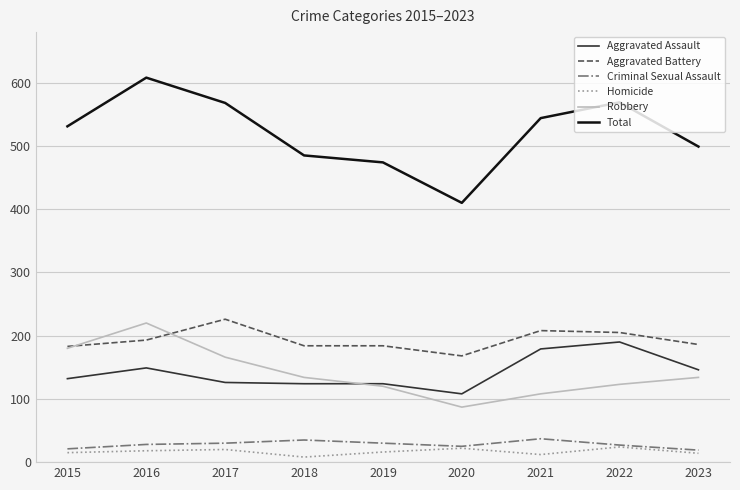

The Robbery series shows 45 at 2020. True or false?

False